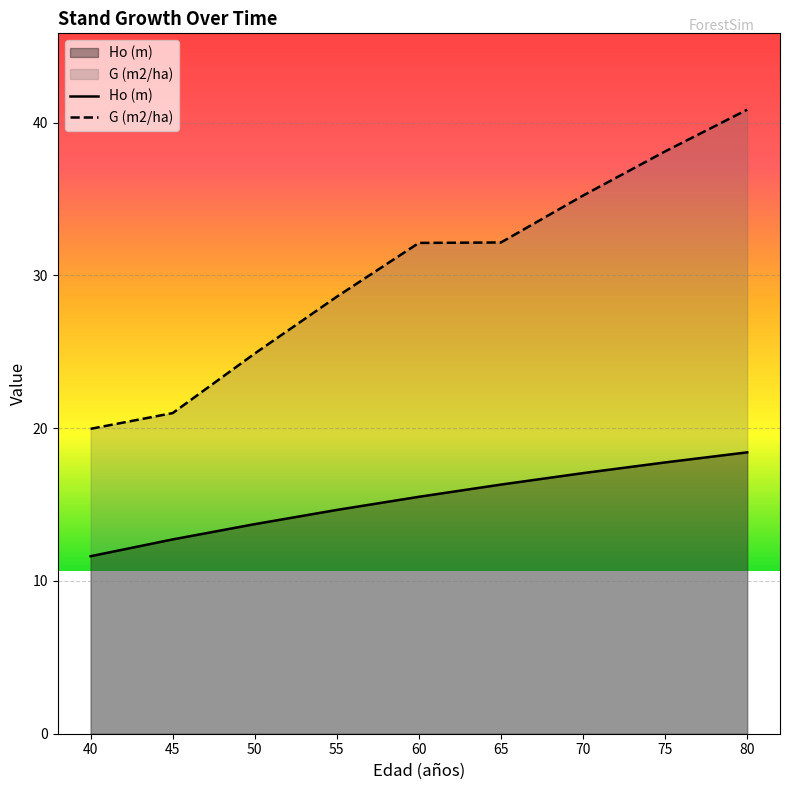

Which series has the largest total across all categories?

G (m2/ha)